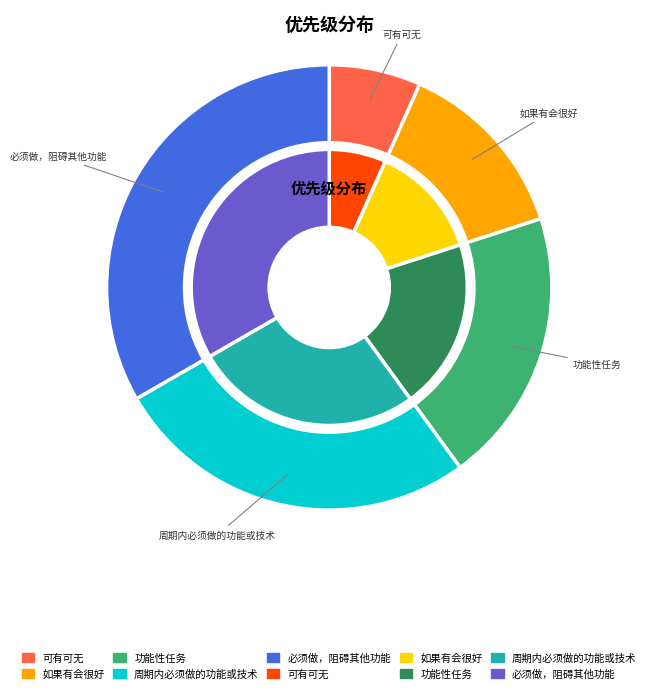

Count the number of slices in the pie.

5